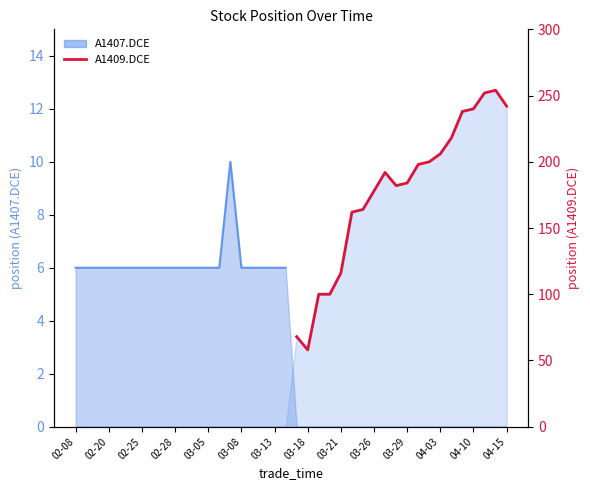

Is it true that the value at 04-03 is 335?

False